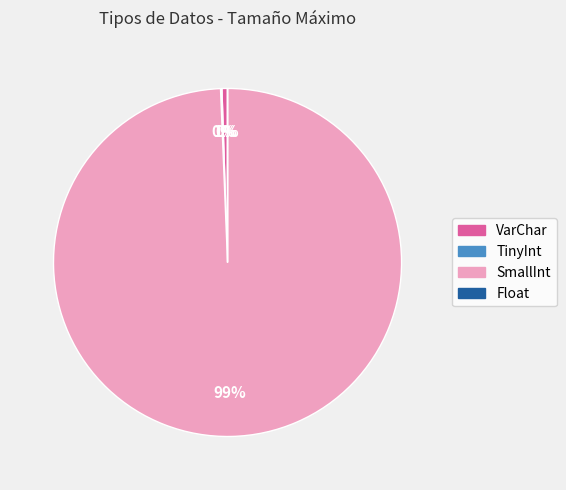

To the nearest percent, what is the difference between the largest and smallest slice percentages?

99%